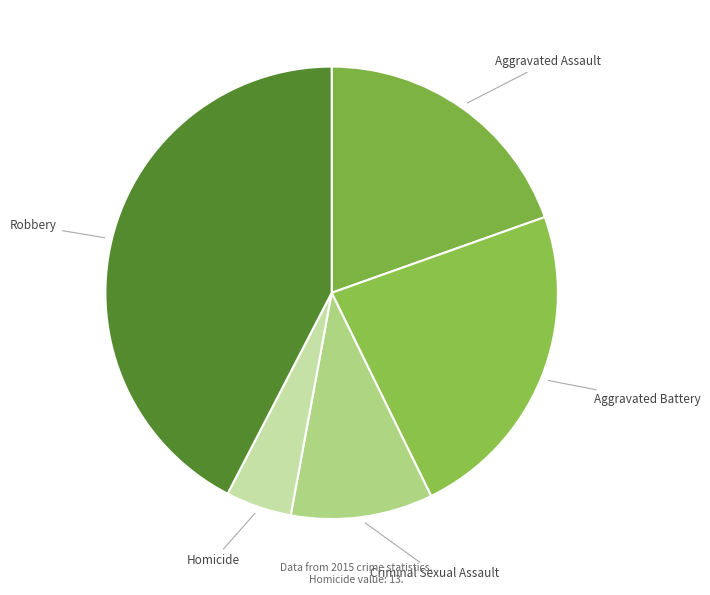

True or false: Aggravated Assault accounts for 14% of the total.

False